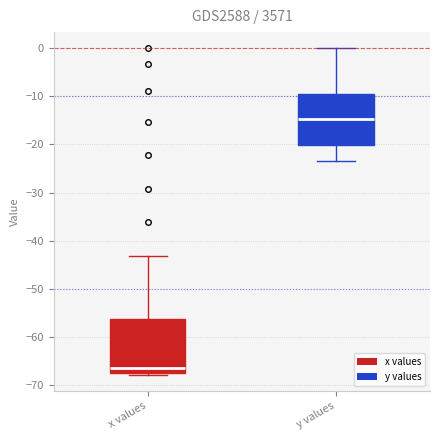

Reading left to right, read every box against the y-axis: the position of its median line, the range the box covers, and the ends of its whiskers. The values are not printed on the chart, so give them approximately, as read against the axis.

x values: median -67, box -68 to -56, whiskers -68 (just below the box's lower edge) to -43
y values: median -15, box -20 to -9, whiskers -23 to 0